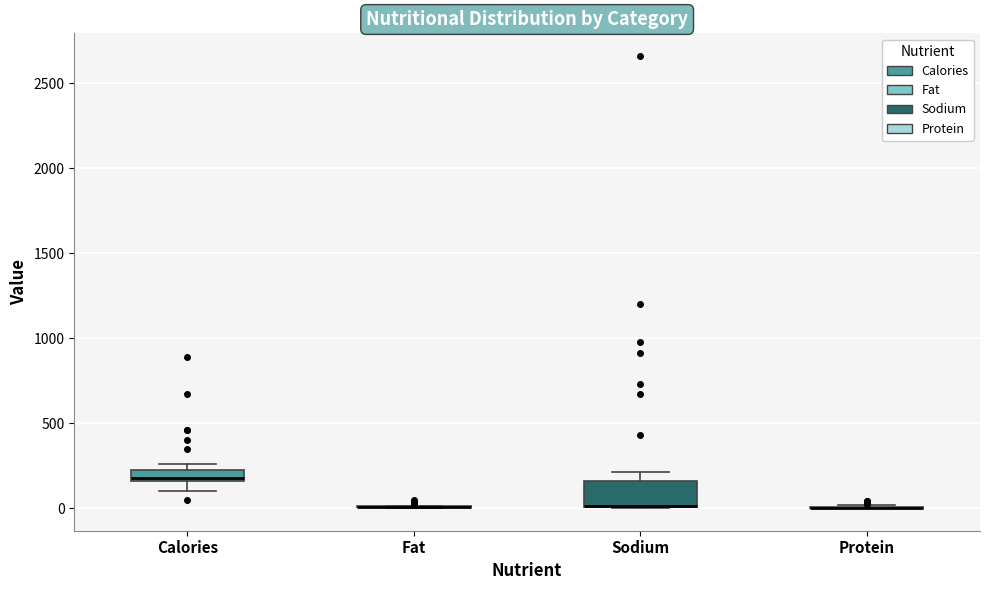

Which box is the tallest, from its lower edge to its upper edge?

Sodium